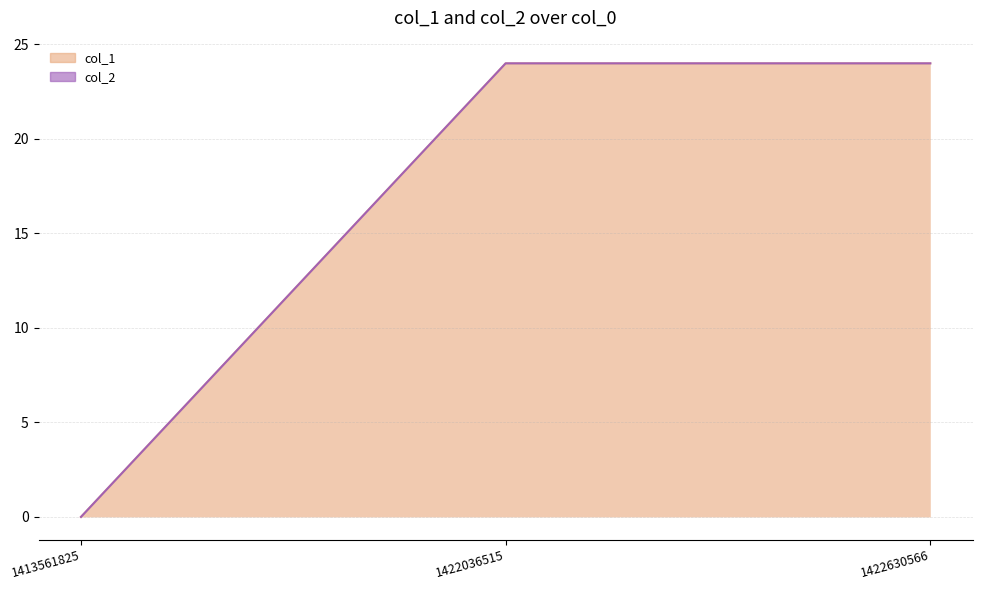

What is the value of the 3rd point from the left?

24